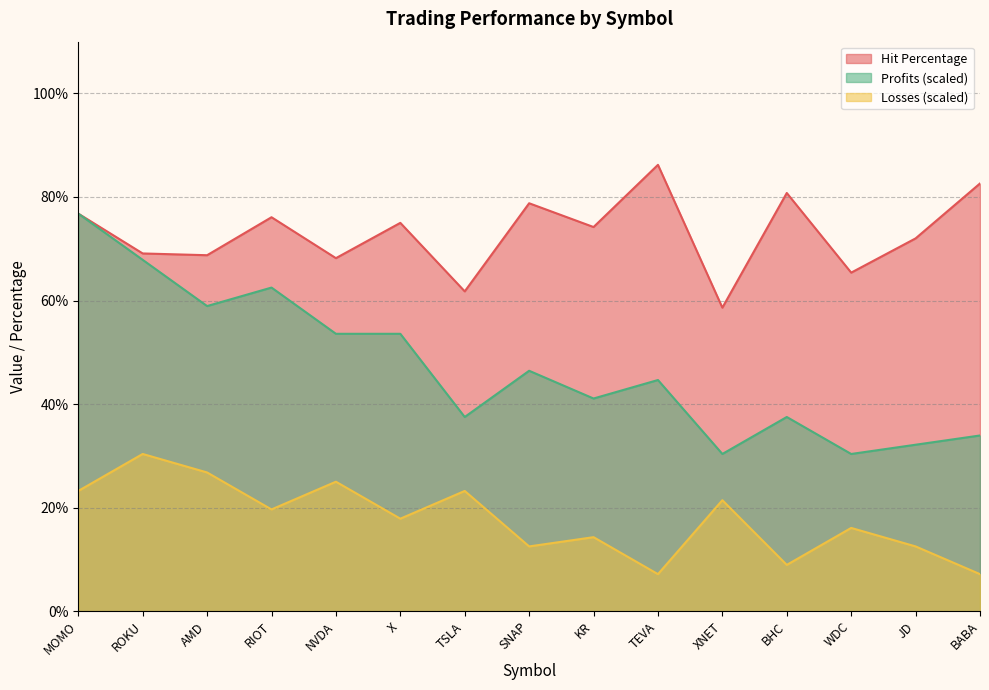

Does the chart have visible grid lines?

Yes